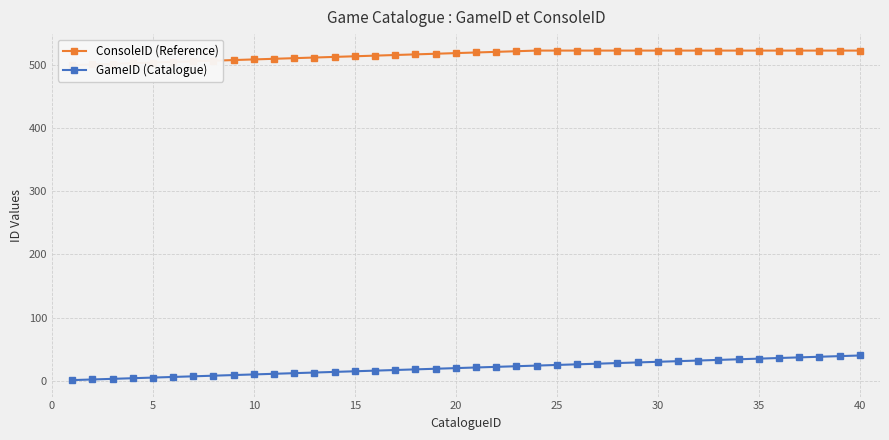

How many lines are shown in the chart?

2